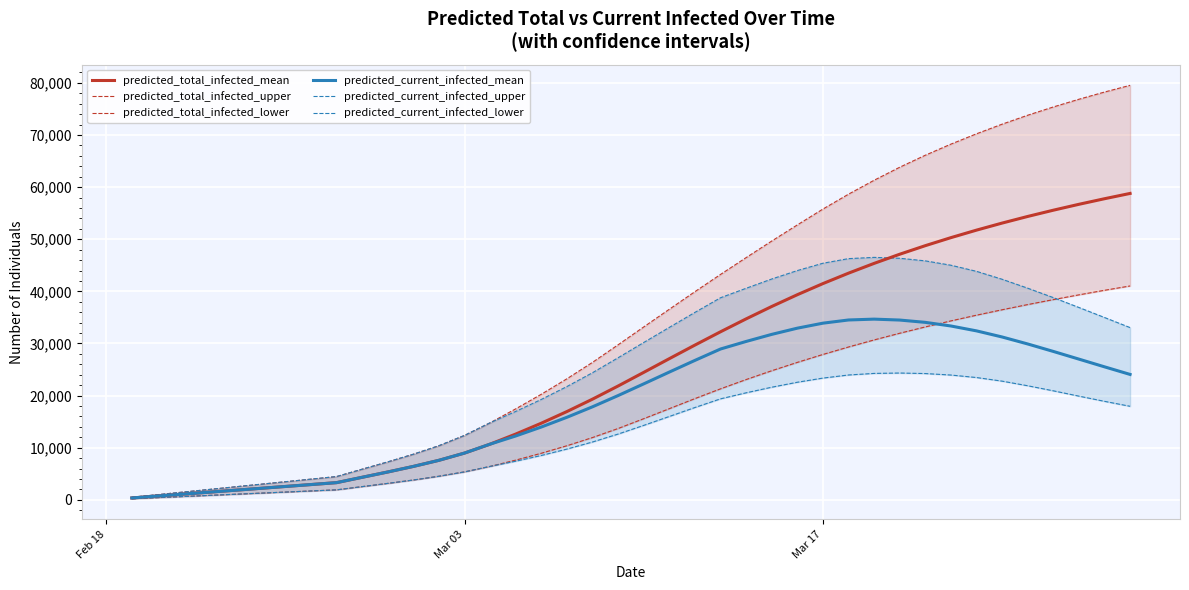

The value of predicted_current_infected_lower at 7 is 3048. True or false?

False